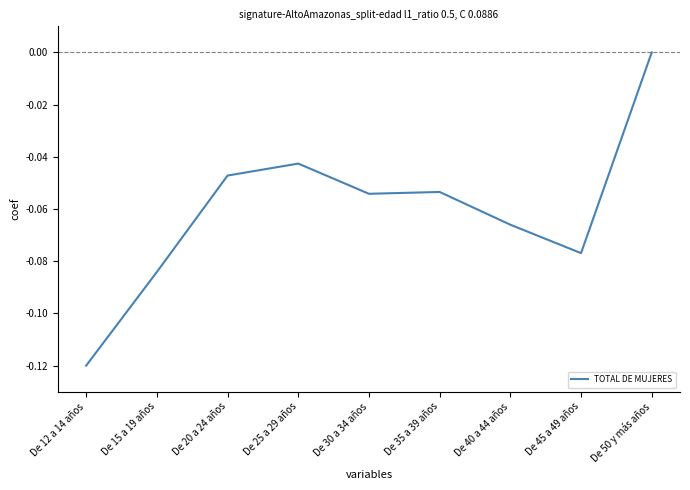

What is the change in value from De 15 a 19 años to De 50 y más años?

+0.1